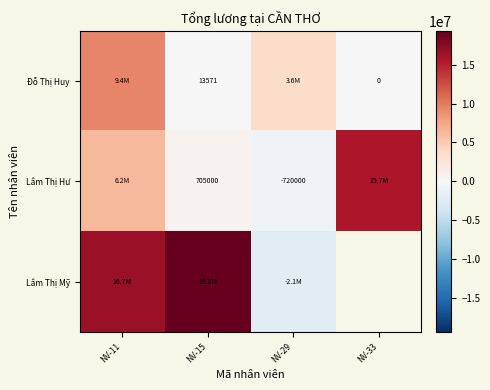

Rank the series at NV-15 from highest to lowest value.

Lâm Thị Mỹ, Lâm Thị Hư, Đỗ Thị Huy